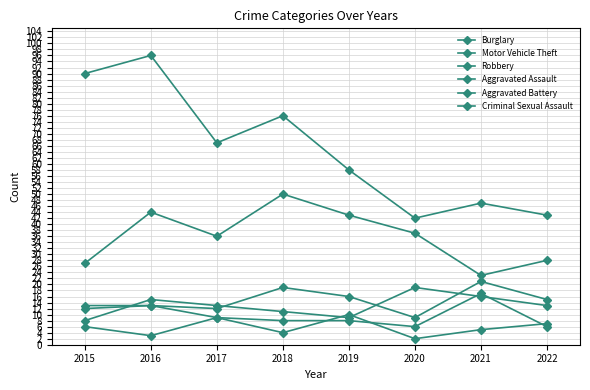

How many series are shown in this chart?

6